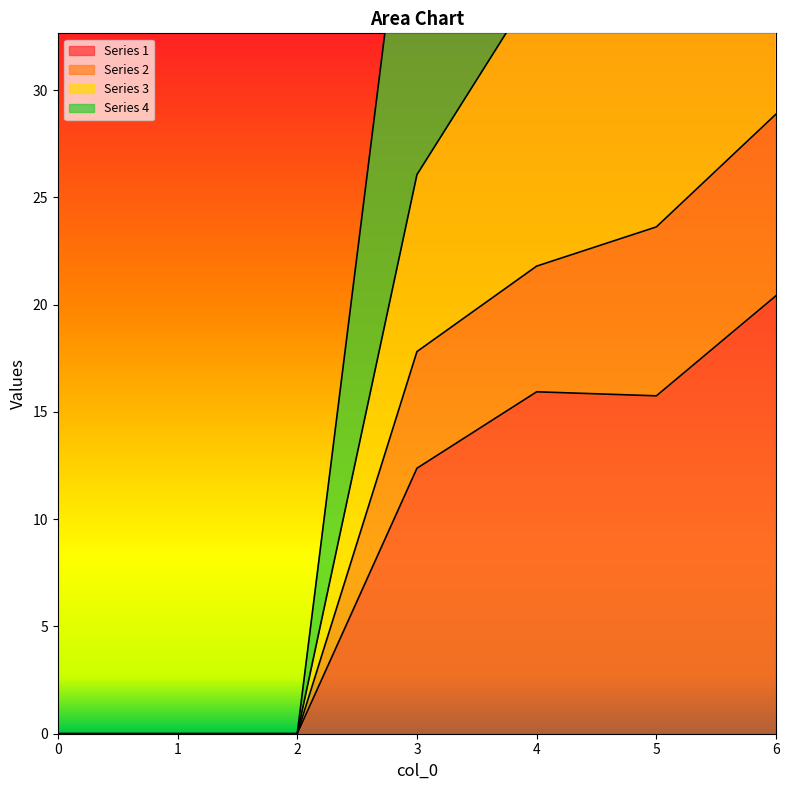

At which category does Series 3 reach its first local valley?

5